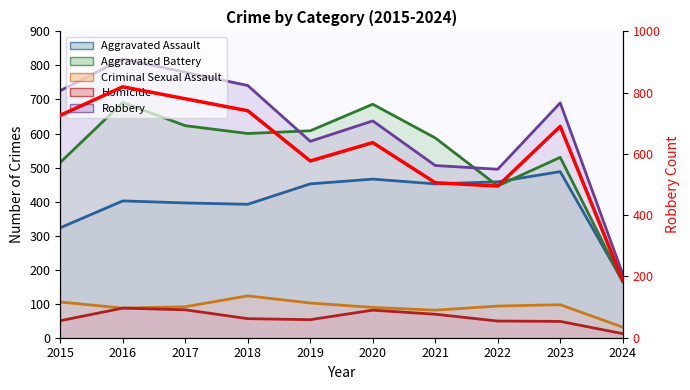

What is the value of the 3rd point from the left?

780